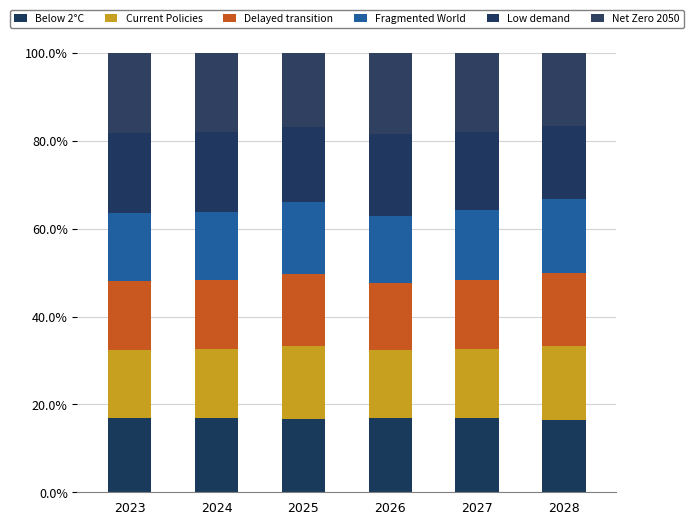

Does the chart contain any negative values?

No